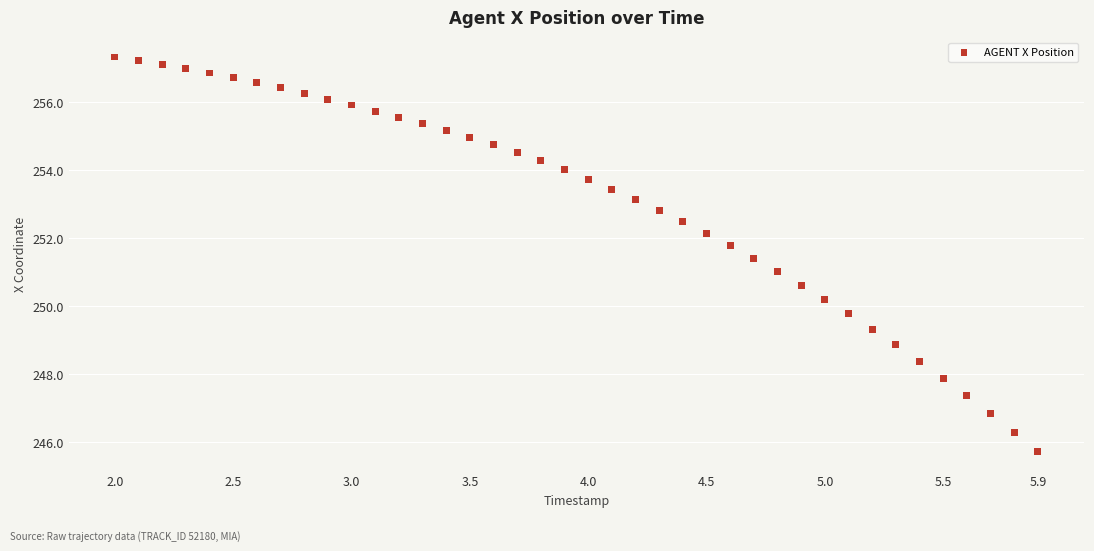

What is the range of Y values (max minus min)?

11.6